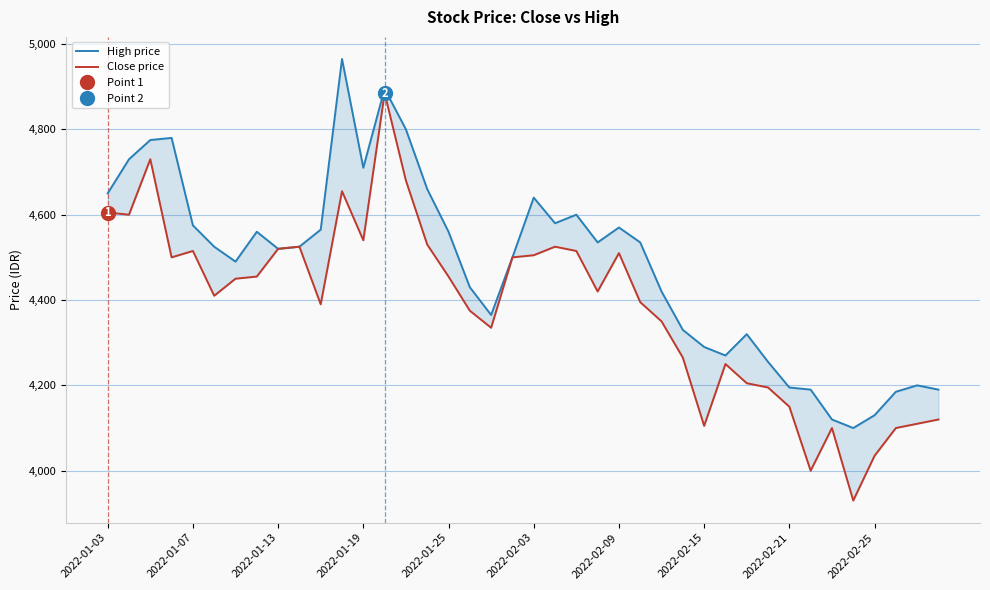

Is it true that High price equals 6207 at 18?

False